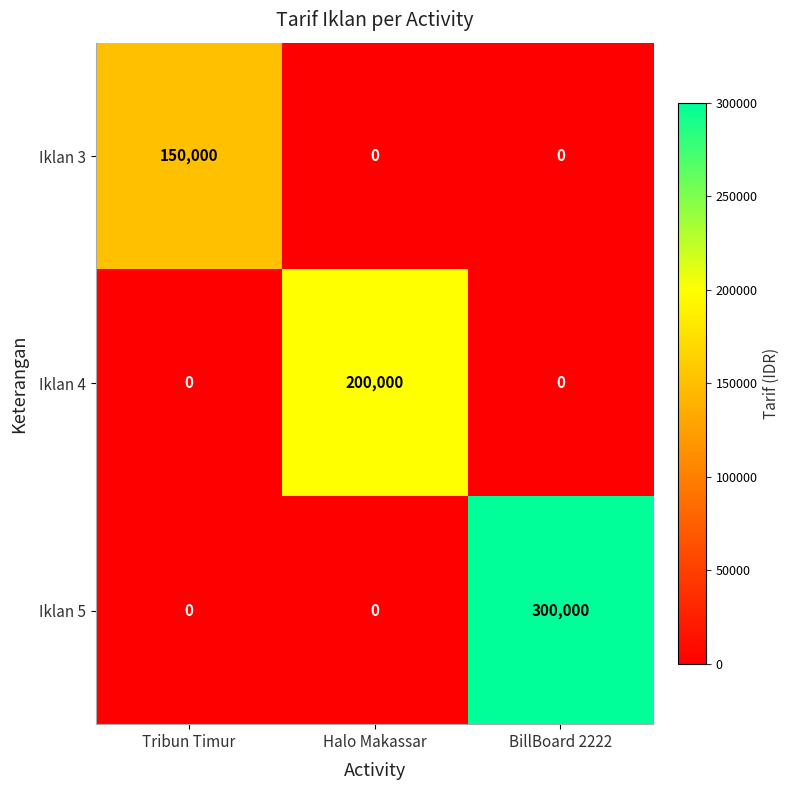

How many values in the Iklan 3 series exceed 0?

1